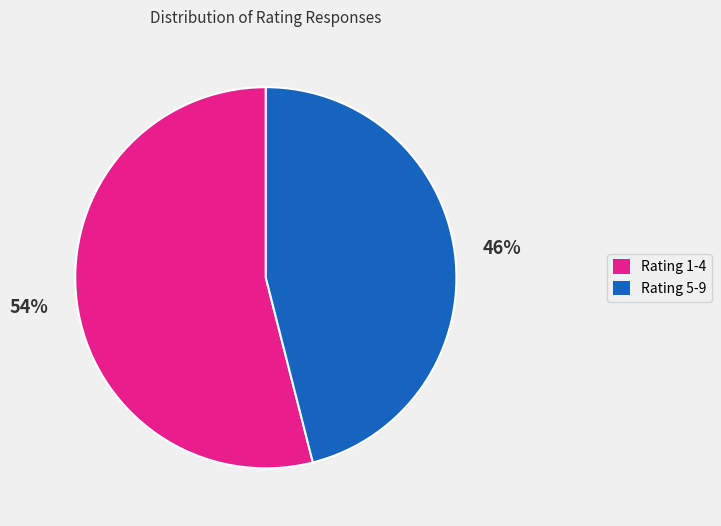

The Rating 5-9 slice represents 46% of the pie. True or false?

True